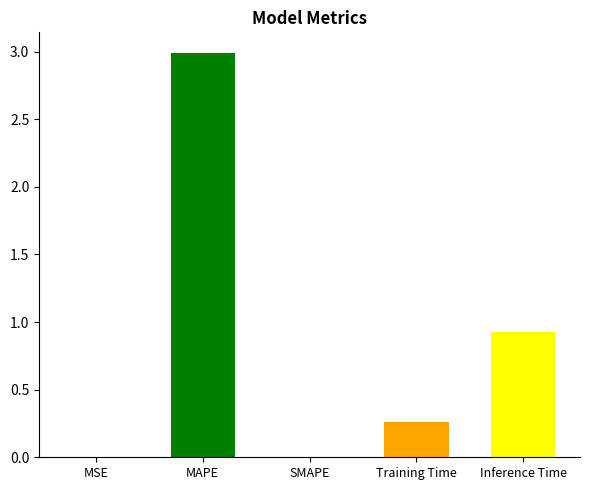

What is the difference between the maximum and minimum values?

3.0